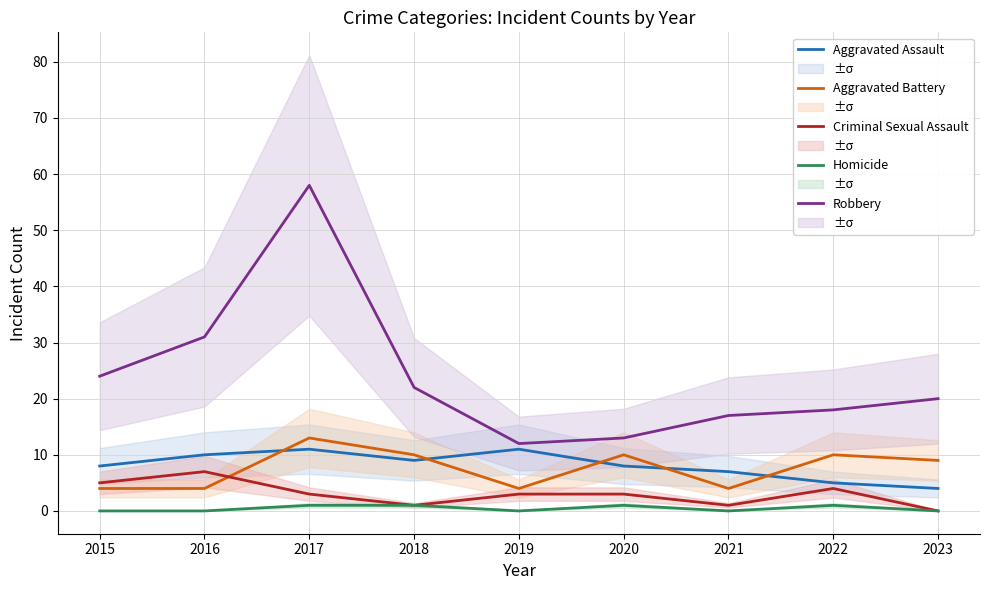

After their last crossing, which series has the higher values: Aggravated Assault or Aggravated Battery?

Aggravated Battery